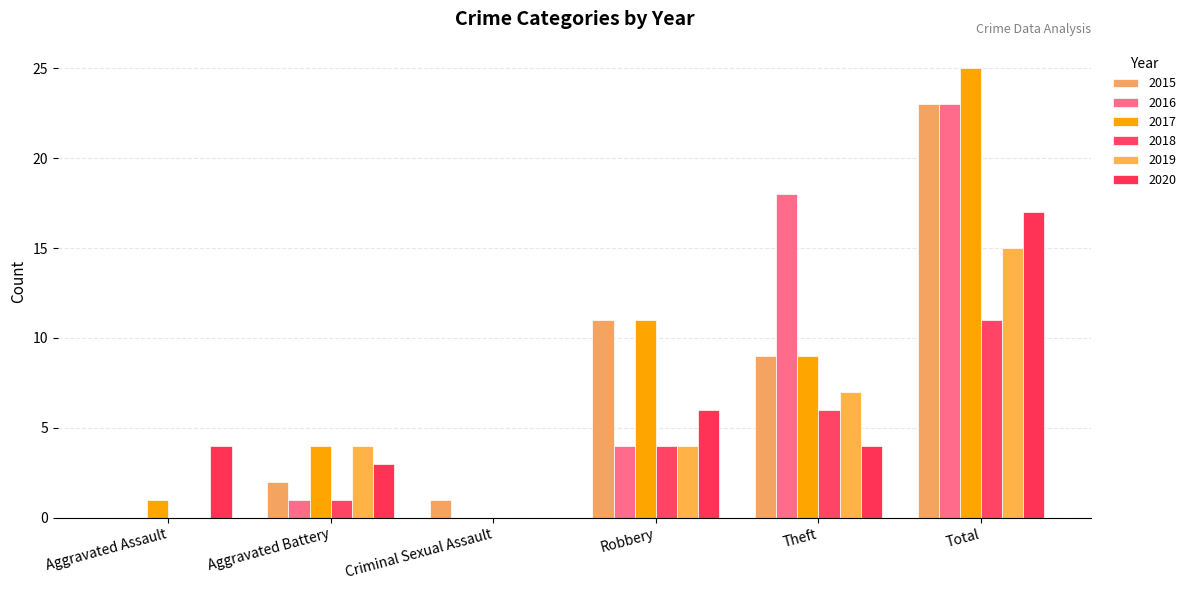

Is the value of 2015 at Aggravated Assault greater than the value of 2018 at Theft?

No